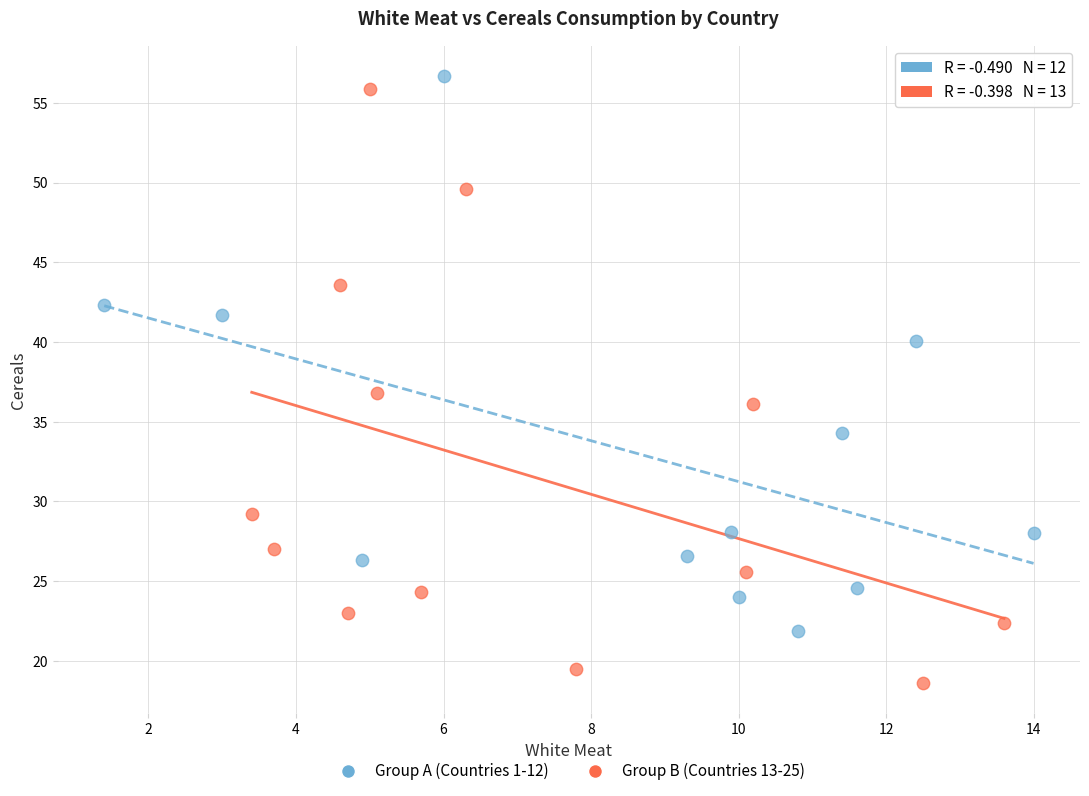

Which series reaches the minimum Y coordinate?

Group B (Countries 13-25)